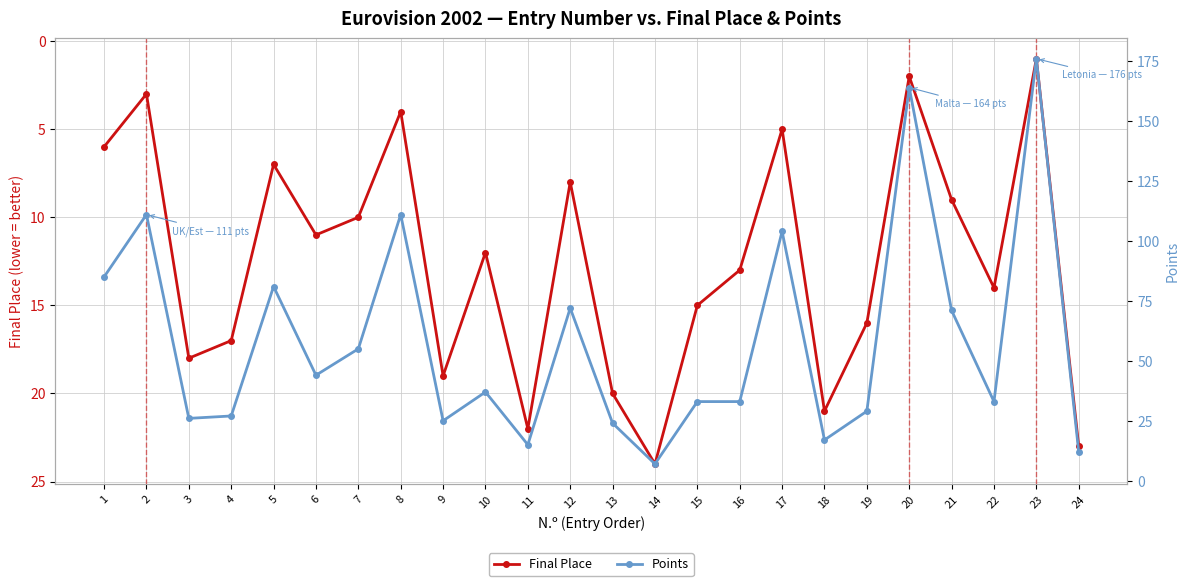

What is the difference between the Final Place values at 1 and 12?

2